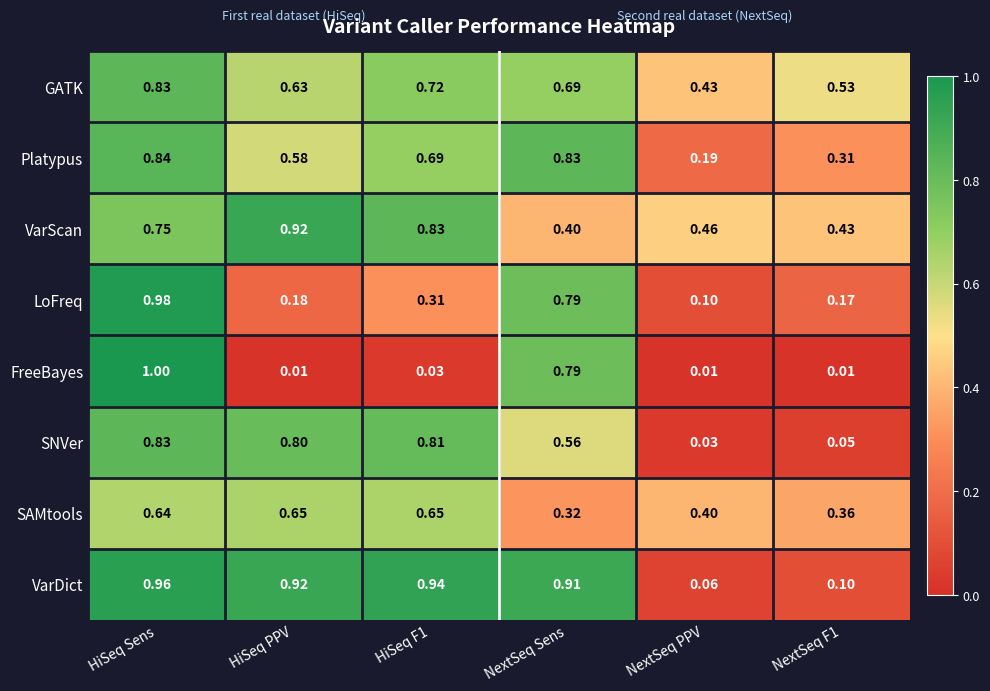

Rank the series at NextSeq PPV from lowest to highest value.

FreeBayes, SNVer, VarDict, LoFreq, Platypus, SAMtools, GATK, VarScan